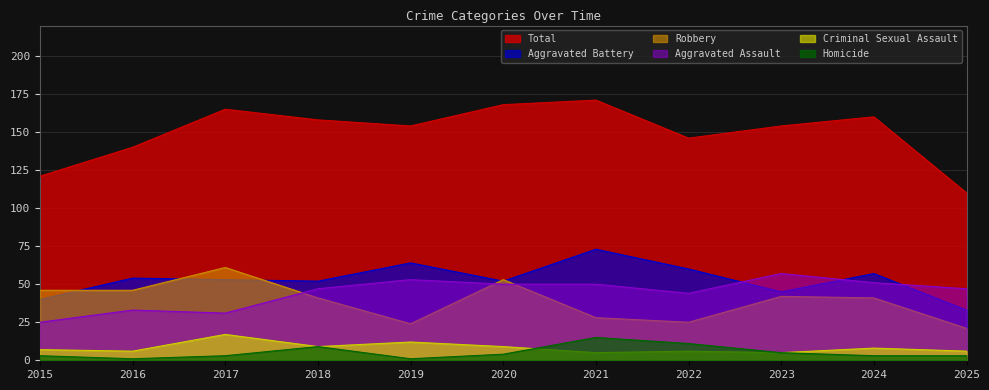

True or false: Criminal Sexual Assault and Aggravated Assault cross at least once.

False